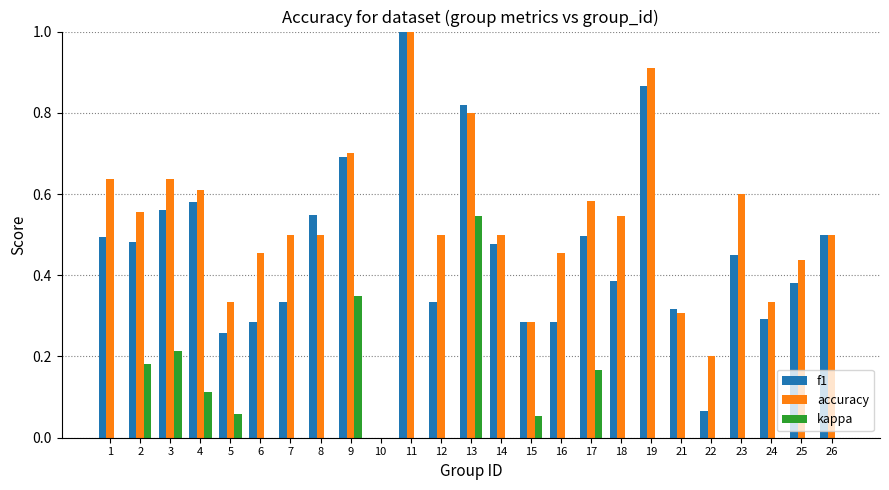

What is the value of the f1 bar at the 13th from the left?

0.8